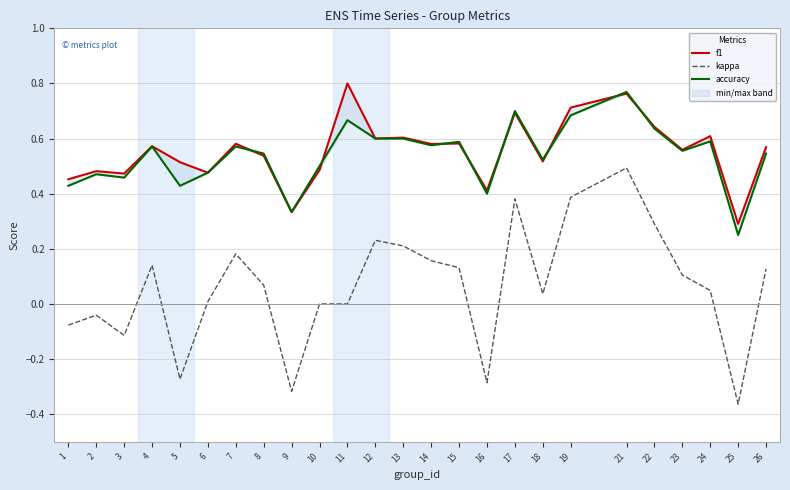

At which label does kappa first exceed 0?

4